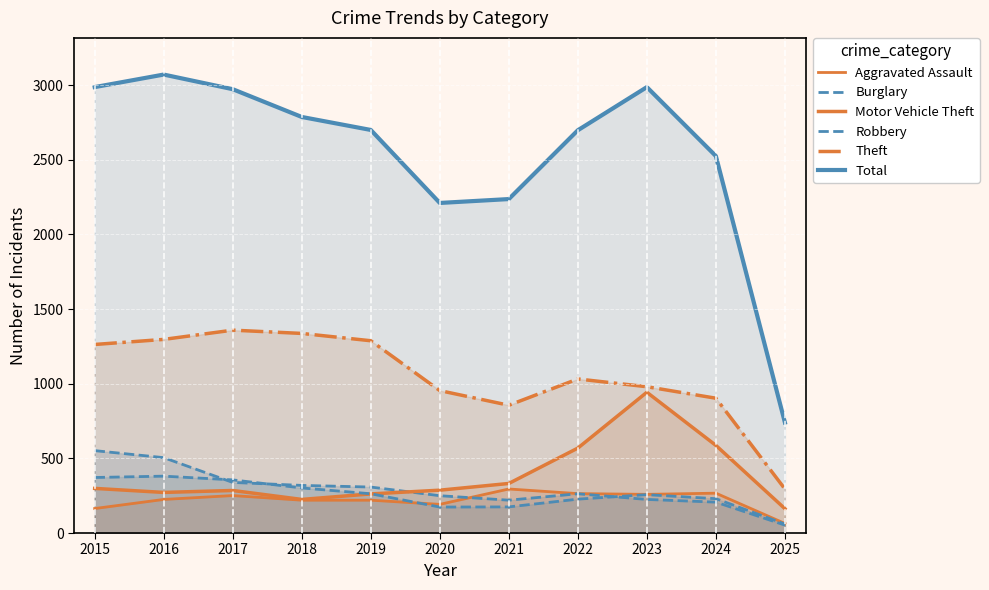

What is the difference between the maximum and minimum values in the Theft series?

1064